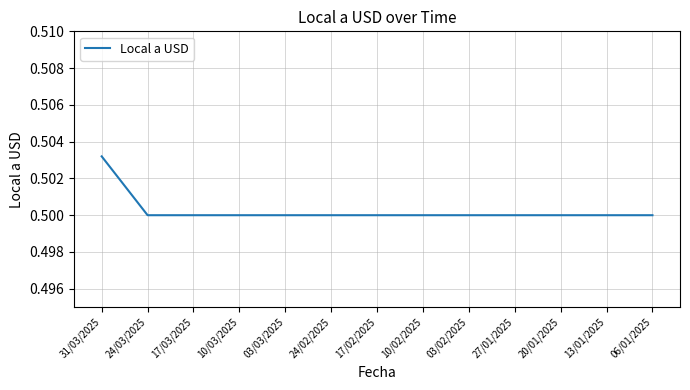

At which category does the chart reach its peak across all series?

31/03/2025